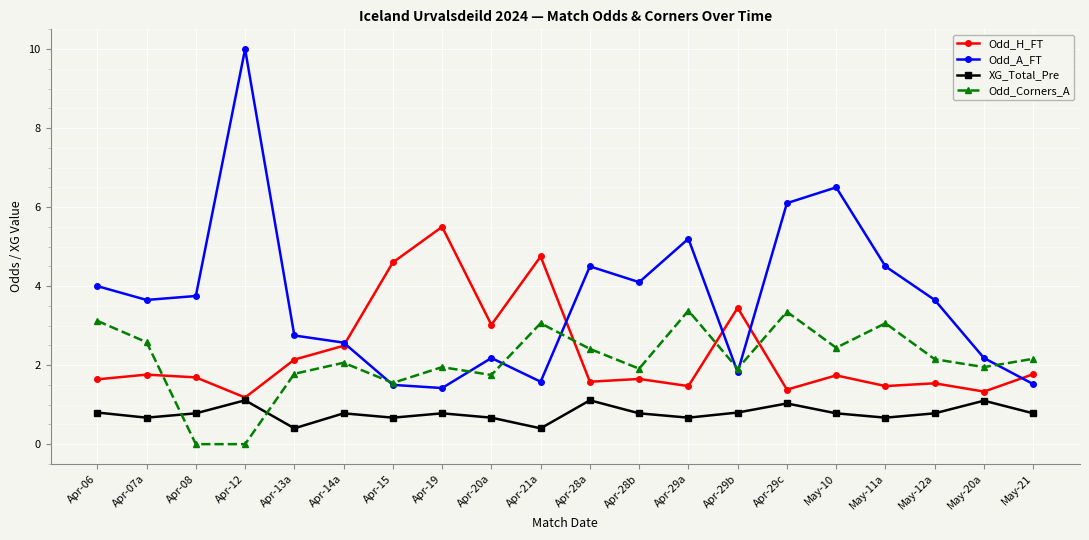

Which series has the largest total across all categories?

Odd_A_FT